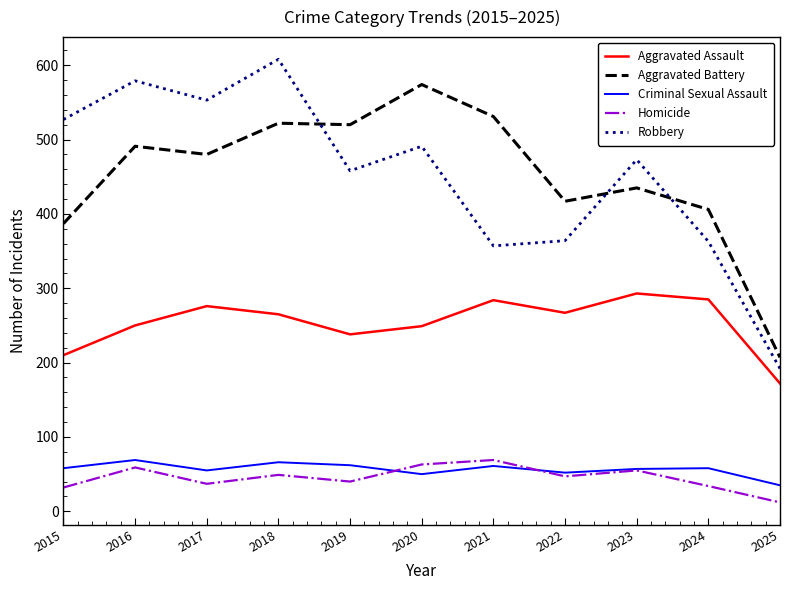

The Criminal Sexual Assault series shows 50 at 2020. True or false?

True